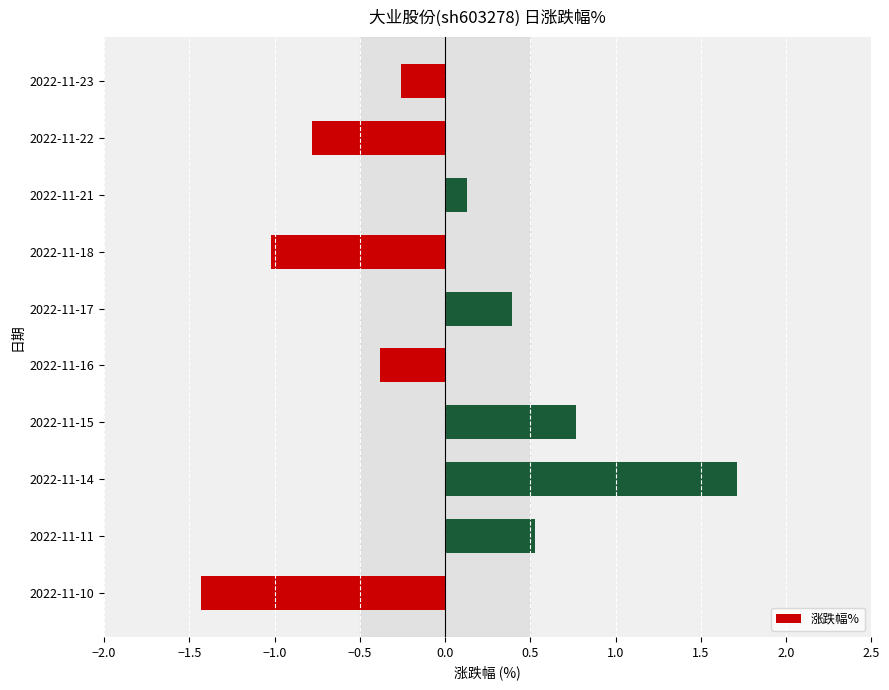

List the labels in order of value, smallest first.

2022-11-10, 2022-11-18, 2022-11-22, 2022-11-16, 2022-11-23, 2022-11-21, 2022-11-17, 2022-11-11, 2022-11-15, 2022-11-14